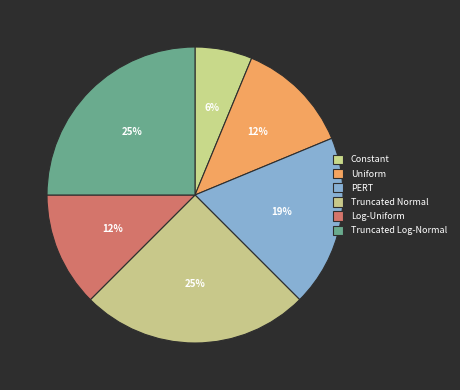

Which has a higher value, Truncated Log-Normal or Uniform?

Truncated Log-Normal